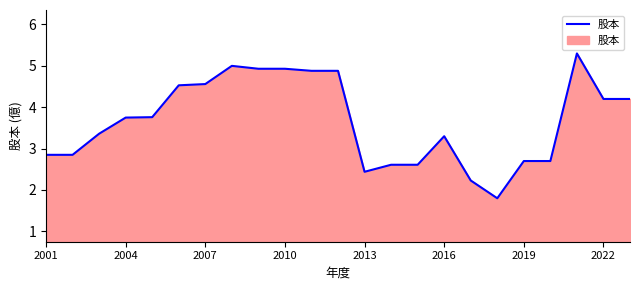

How many categories are shown in the chart?

23